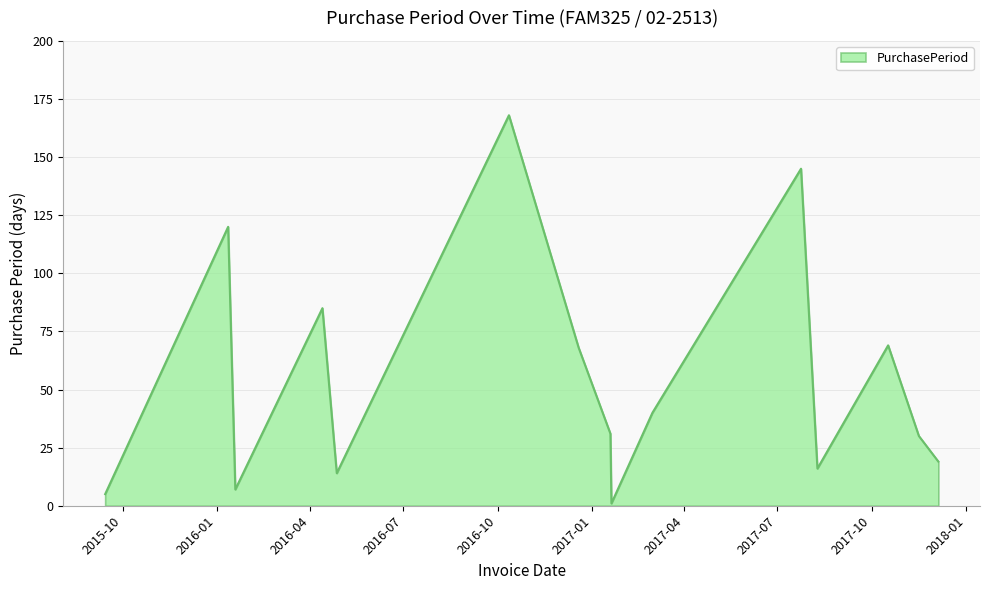

Reading left to right, transcribe all the data shown in this chart.

5	120	7	85	14	168	68	31	1	40	145	16	69	30	19